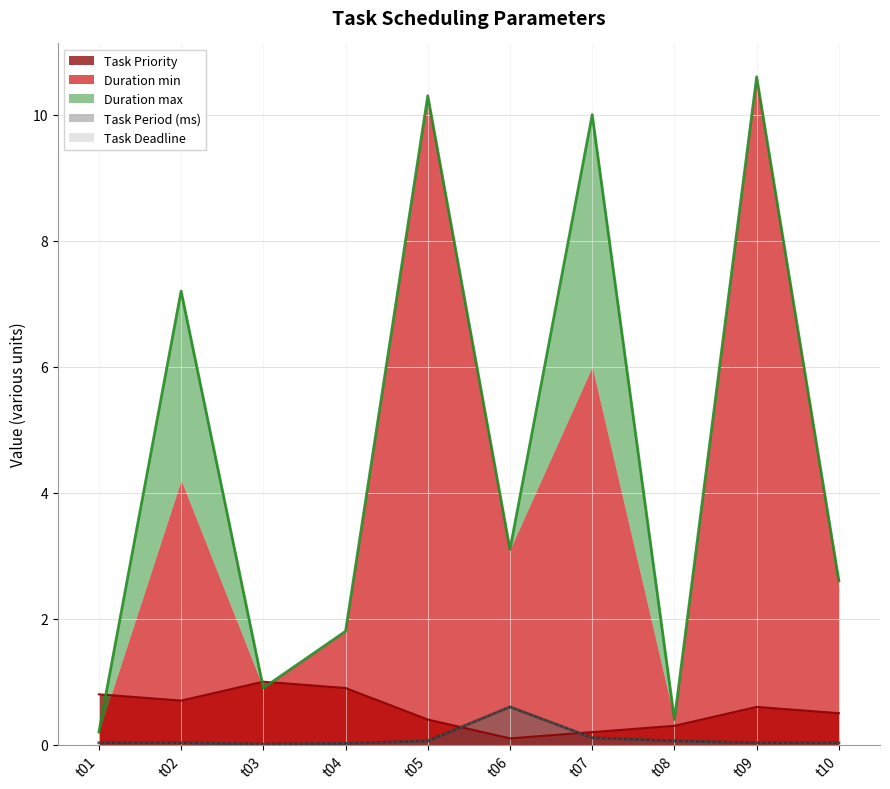

What is the maximum value shown in the chart?

10.6